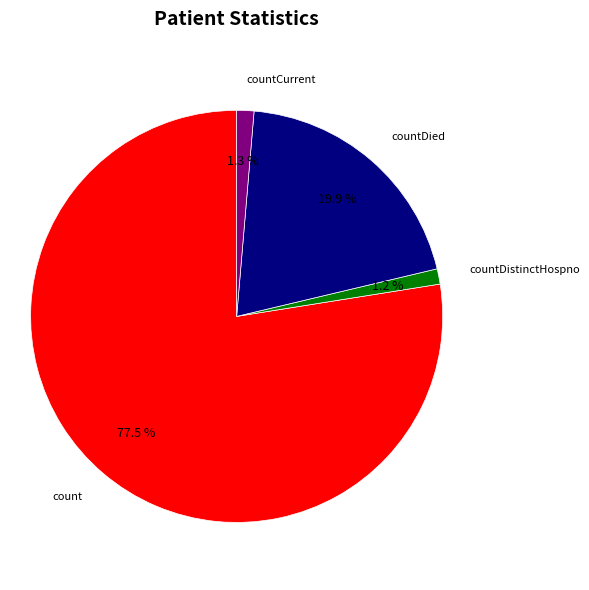

Does any single category account for the majority?

Yes